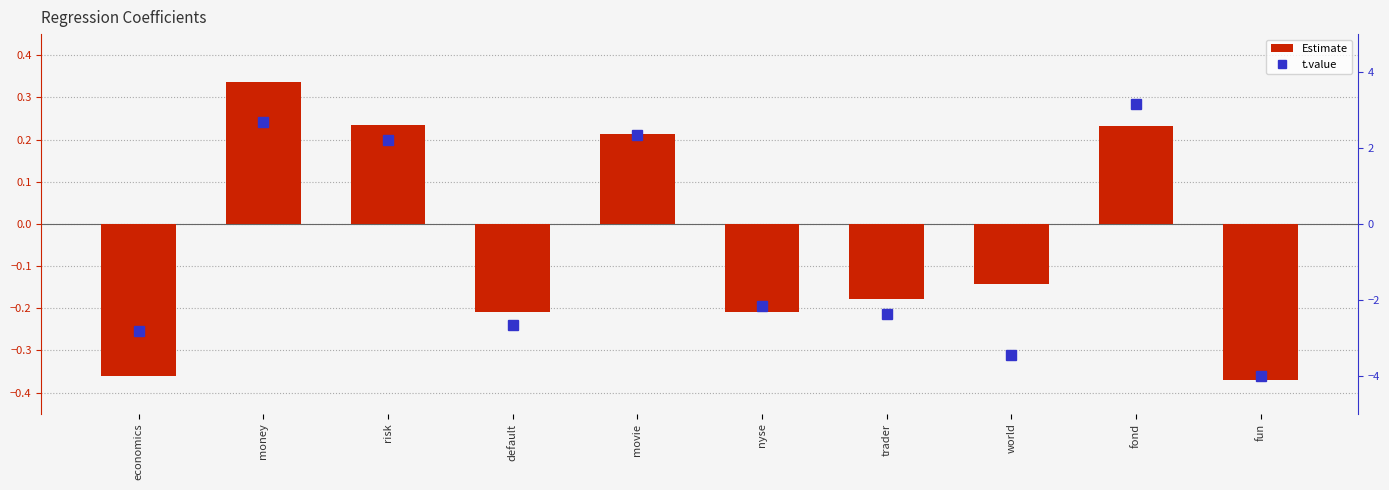

Rank the categories by t.value value from lowest to highest.

fun, world, economics, default, trader, nyse, risk, movie, money, fond